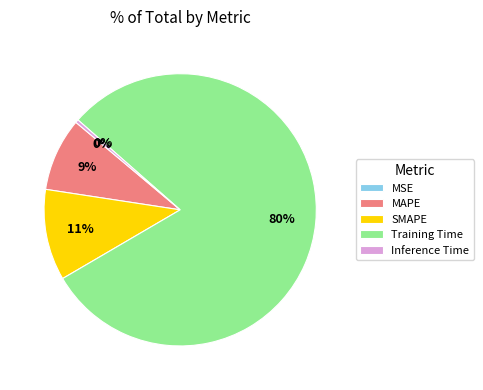

How many slices are in this pie chart?

5